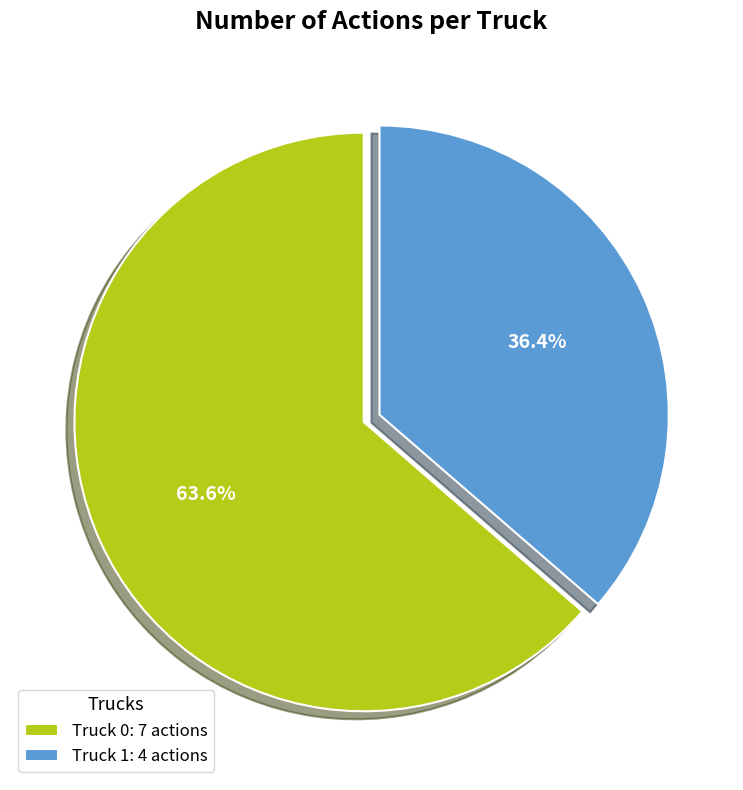

Count the number of slices in the pie.

2